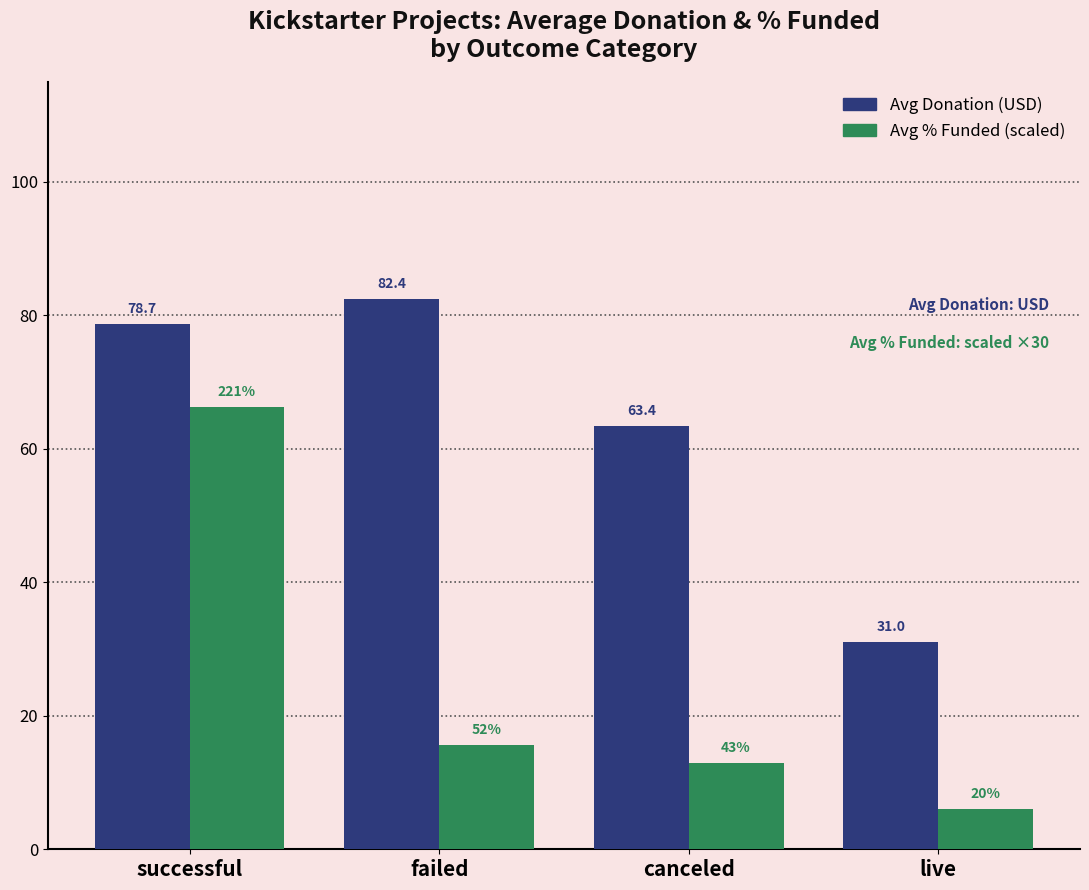

What is the label of the 4th bar from the left?

live